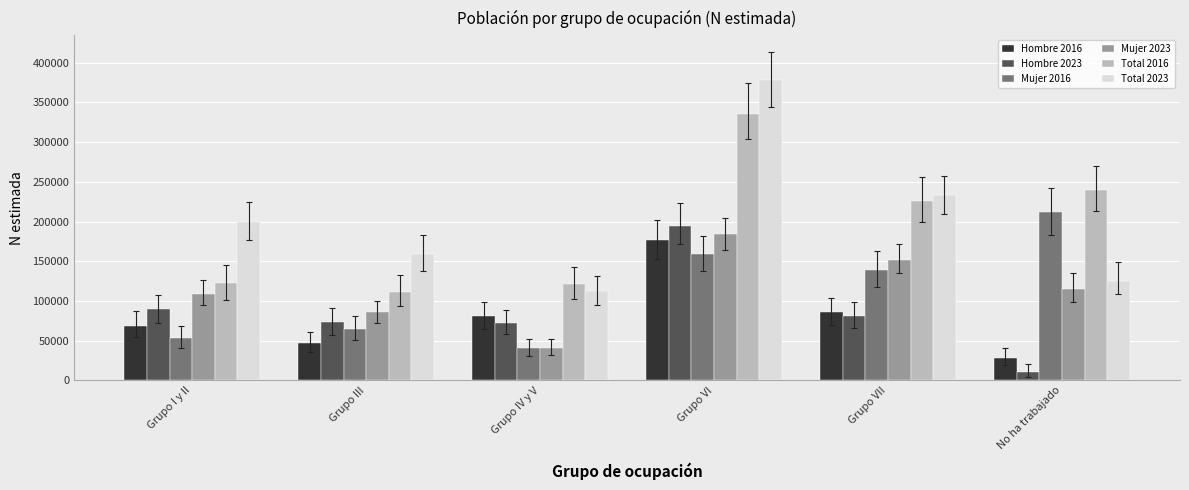

The Hombre 2016 series shows 86391 at Grupo VII. True or false?

True